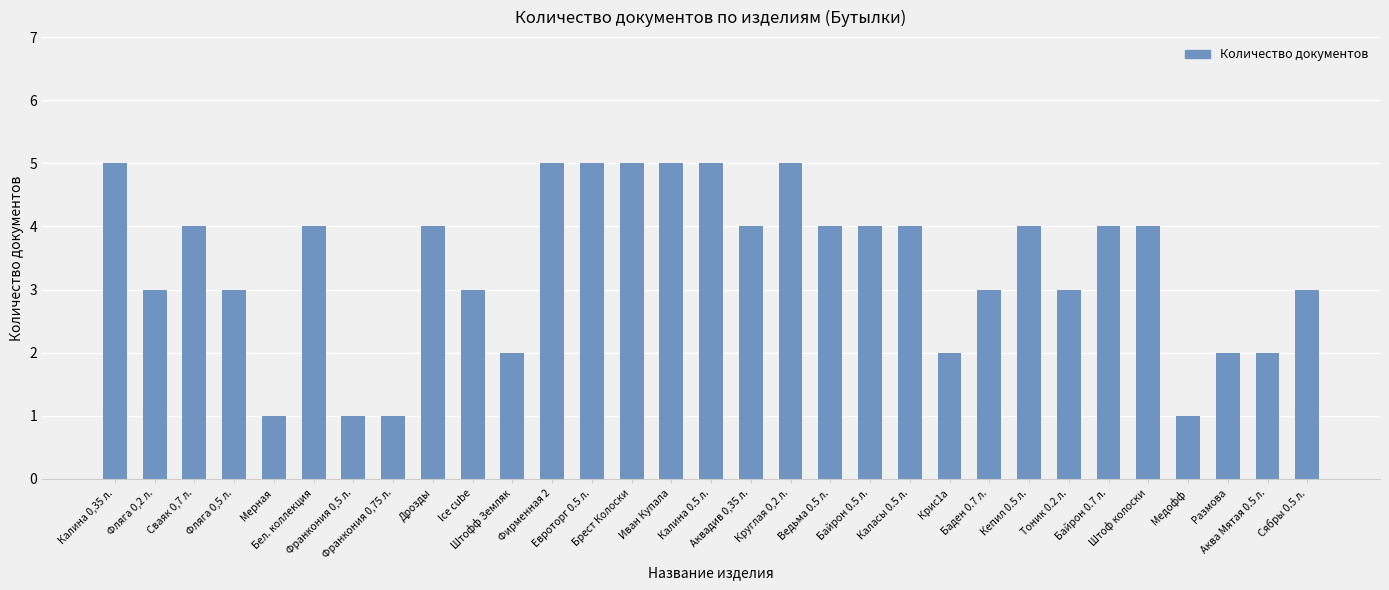

What is the sum of all values?

105